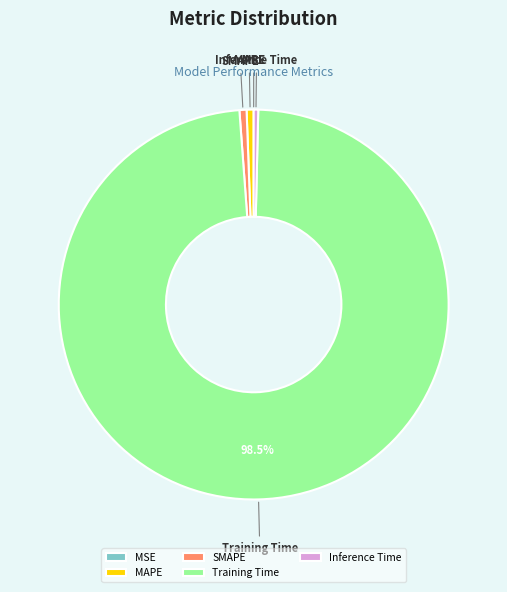

Does Training Time represent more than half of the total?

Yes